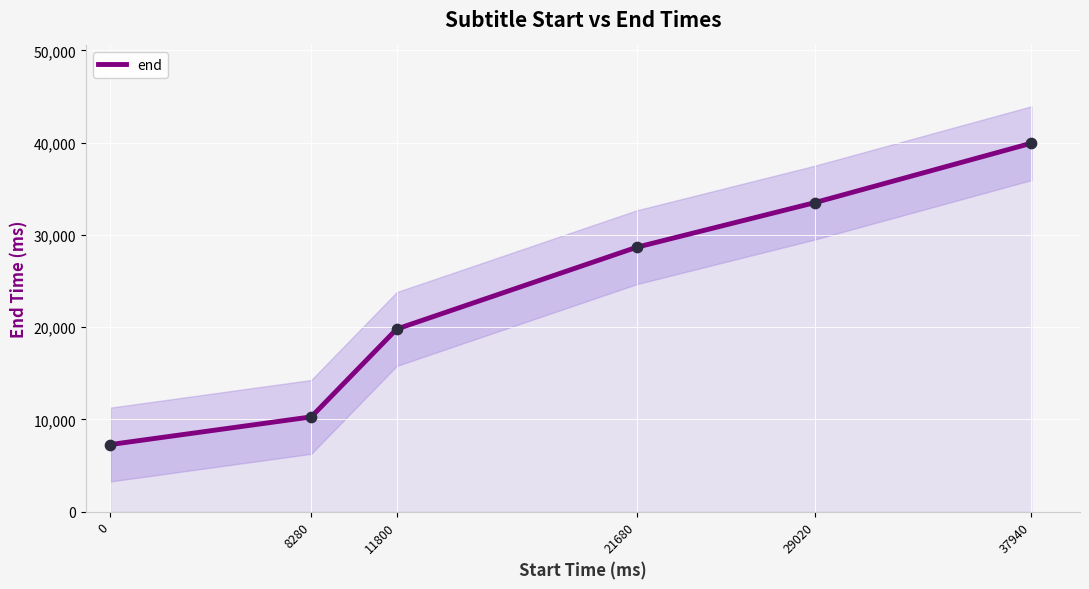

Between 29020 and 37940, which is larger?

37940